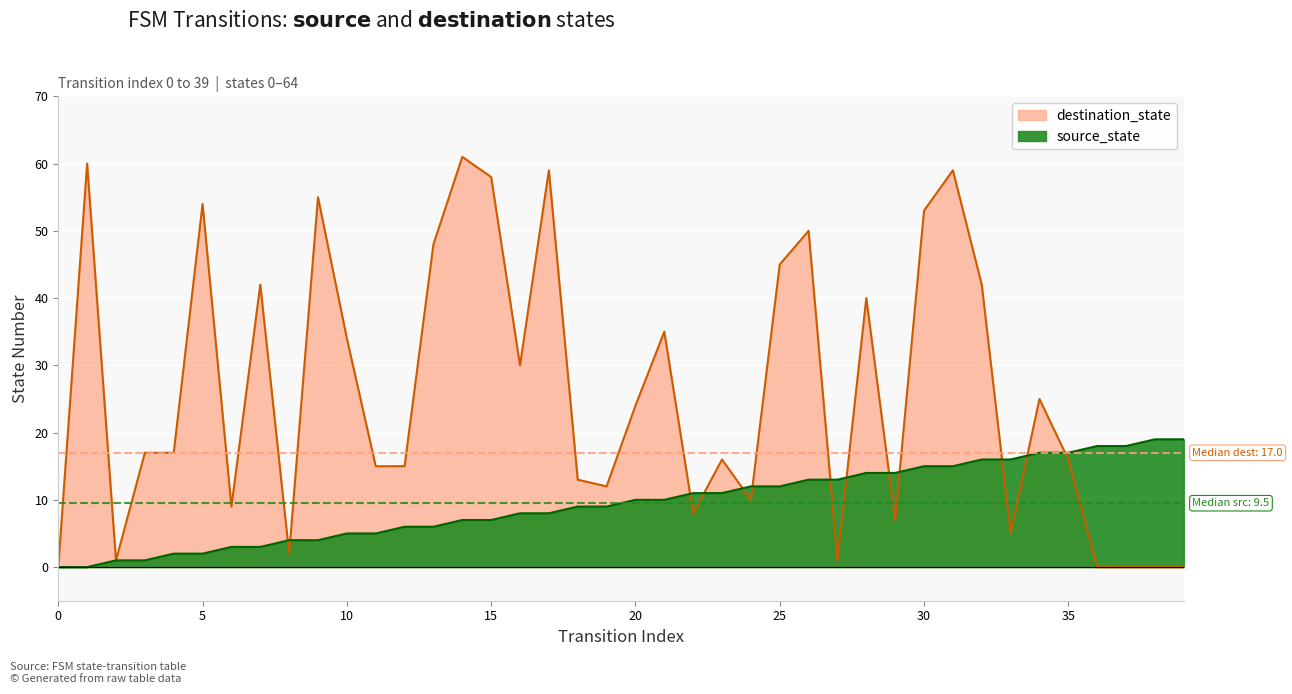

How many values in the destination_state series exceed 17?

19